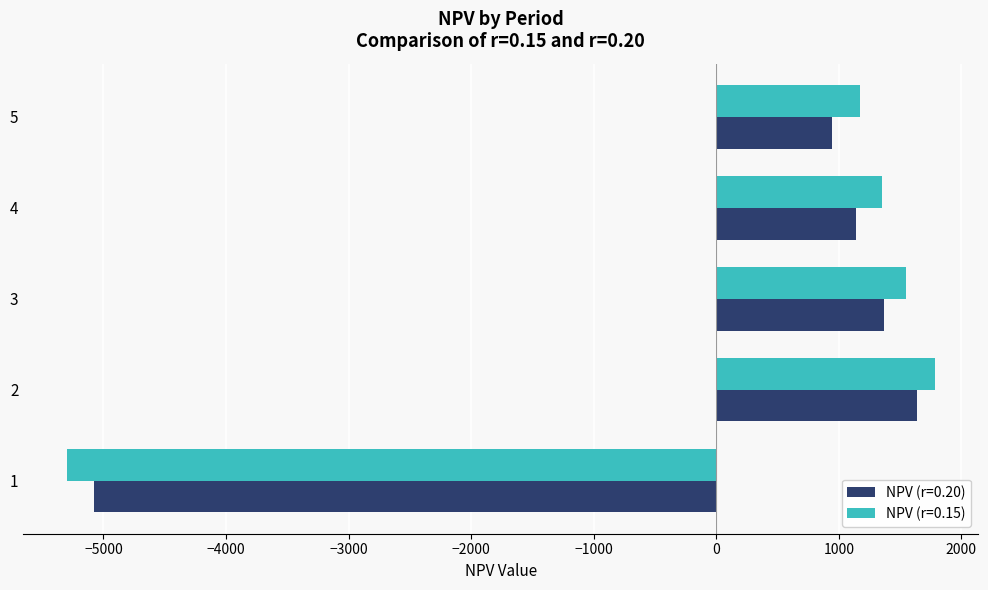

What are all the series names shown in the legend?

NPV (r=0.20), NPV (r=0.15)